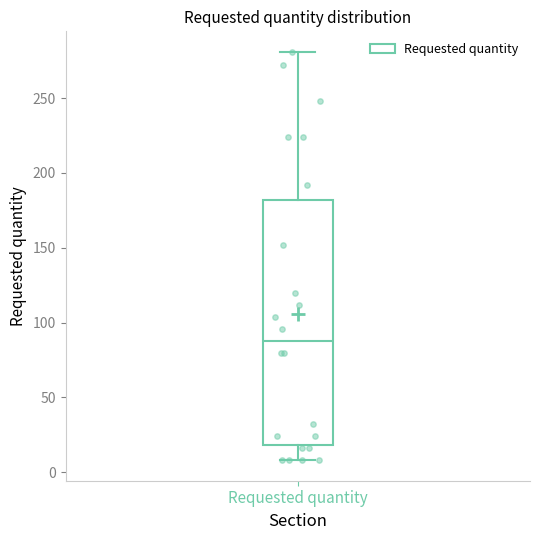

Read this box plot against the y-axis: the position of the median line, the range covered by the box, and the ends of both whiskers. The values are not printed on the chart, so give them approximately, as read against the axis.

median 90, box 20 to 180, whiskers 10 to 280